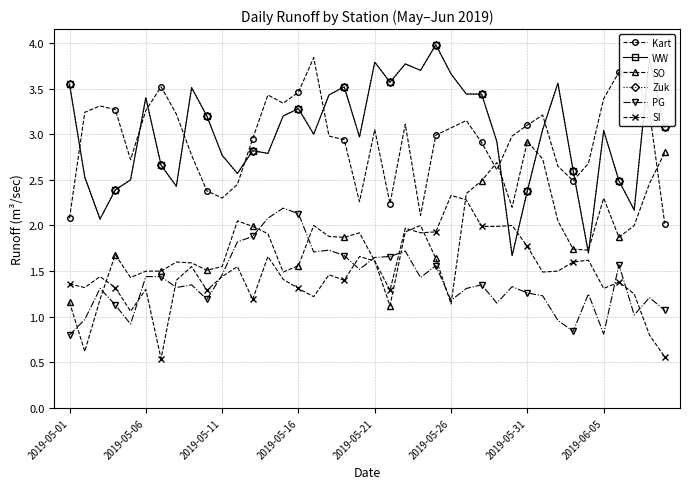

Reading right to left, extract all data points from this chart.

Kart: 2.0	3.2	3.7	3.7	3.4	2.7	2.5	2.6	3.2	3.1	3.0	2.6	2.9	3.1	3.1	3.0	2.1	3.1	2.2	3.0	2.3	2.9	3.0	3.8	3.5	3.3	3.4	3.0	2.5	2.3	2.4	2.8	3.2	3.5	3.3	2.7	3.3	3.3	3.2	2.1
WW: 3.1	3.8	2.2	2.5	3.0	1.7	2.6	3.6	3.0	2.4	1.7	2.9	3.4	3.4	3.7	4.0	3.7	3.8	3.6	3.8	3.0	3.5	3.4	3.0	3.3	3.2	2.8	2.8	2.6	2.8	3.2	3.5	2.4	2.7	3.4	2.5	2.4	2.1	2.5	3.5
SO: 2.8	2.5	2.0	1.9	2.3	1.7	1.7	2.0	2.7	2.9	2.2	2.7	2.5	2.4	1.1	1.6	2.0	1.9	1.1	1.6	1.9	1.9	1.9	2.0	1.6	1.5	1.9	2.0	2.0	1.6	1.5	1.6	1.6	1.5	1.5	1.4	1.7	1.2	0.6	1.2
Zuk: 3.1	3.8	2.2	2.5	3.0	1.7	2.6	3.6	3.0	2.4	1.7	2.9	3.4	3.4	3.7	4.0	3.7	3.8	3.6	3.8	3.0	3.5	3.4	3.0	3.3	3.2	2.8	2.8	2.6	2.8	3.2	3.5	2.4	2.7	3.4	2.5	2.4	2.1	2.5	3.5
PG: 1.1	1.2	1.0	1.6	0.8	1.2	0.8	1.0	1.2	1.3	1.3	1.1	1.4	1.3	1.2	1.6	1.4	1.7	1.7	1.6	1.5	1.7	1.7	1.7	2.1	2.2	2.1	1.9	1.8	1.5	1.2	1.4	1.3	1.4	1.4	0.9	1.1	1.3	1.0	0.8
SI: 0.6	0.8	1.2	1.4	1.3	1.6	1.6	1.5	1.5	1.8	2.0	2.0	2.0	2.3	2.3	1.9	1.9	2.0	1.3	1.6	1.7	1.4	1.5	1.2	1.3	1.4	1.7	1.2	1.6	1.4	1.3	1.6	1.4	0.5	1.3	1.1	1.3	1.4	1.3	1.4